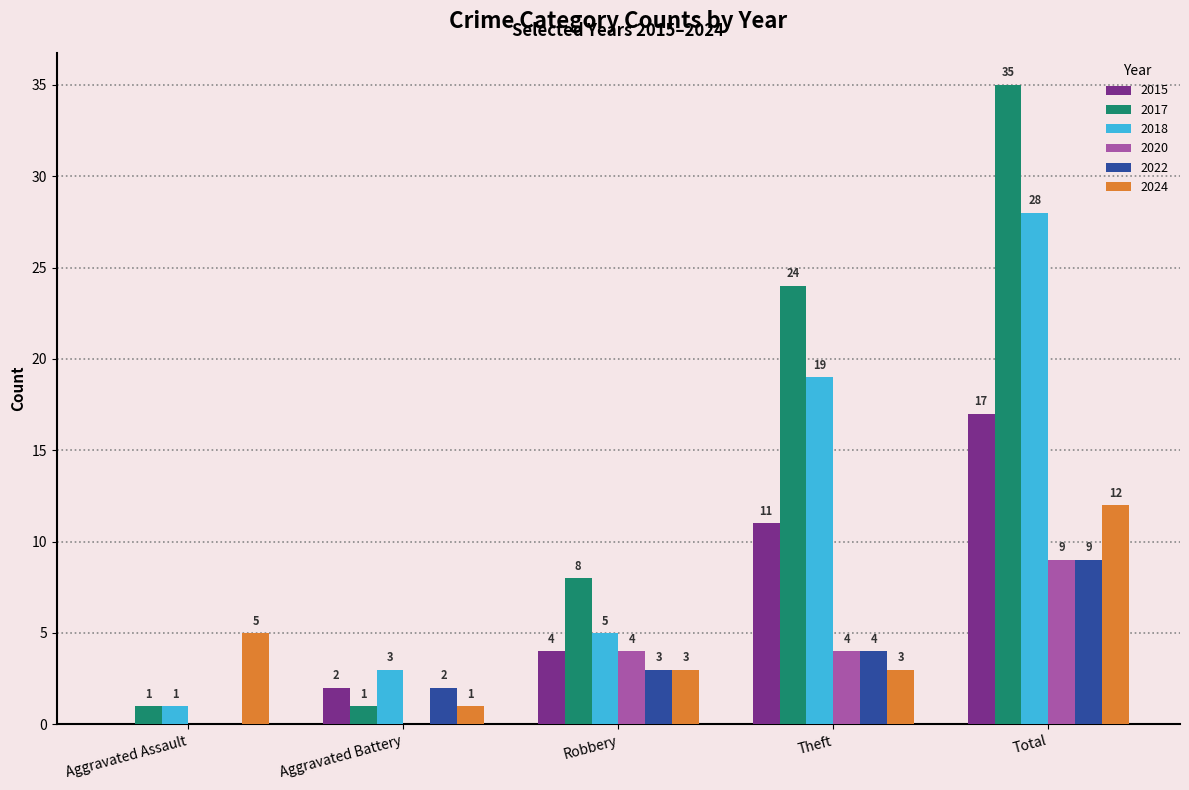

Which series has the largest total across all categories?

2017